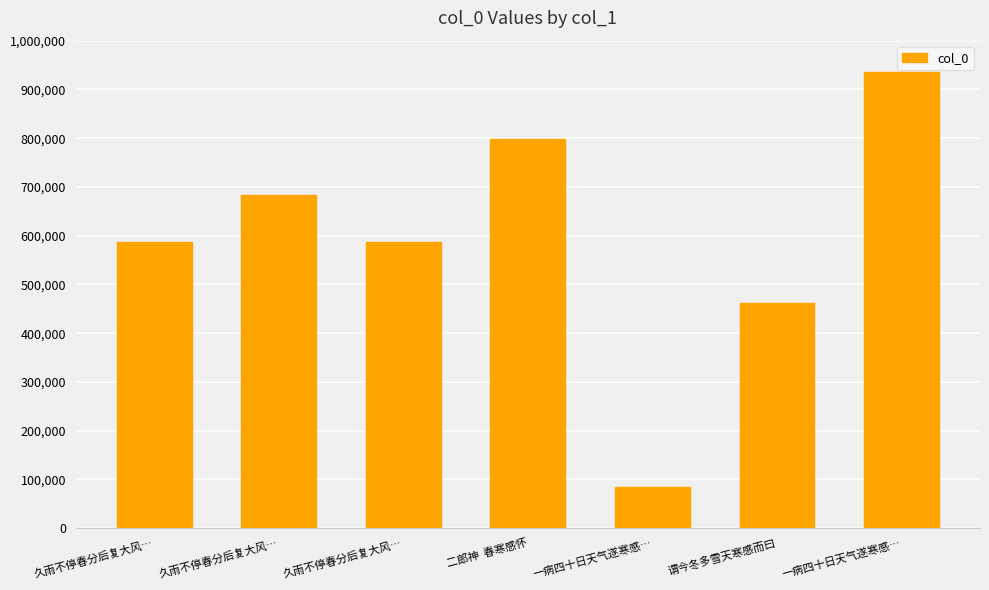

Reading left to right, transcribe all the data shown in this chart.

久雨不停春分后复大风…=586260	久雨不停春分后复大风…=682828	久雨不停春分后复大风…=586259	二郎神  春寒感怀=798075	一病四十日天气遂寒感…=83668	谓今冬多雪天寒感而曰=461787	一病四十日天气遂寒感…=934919